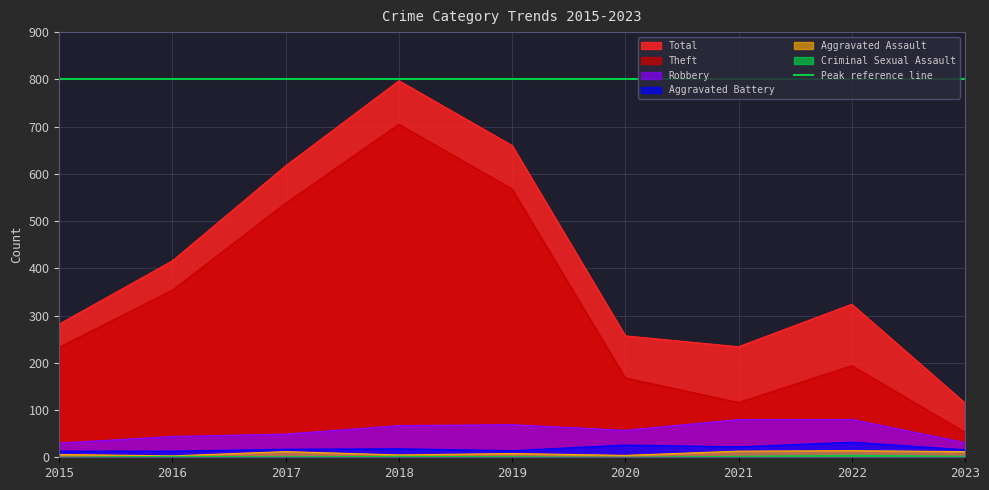

At which label does Criminal Sexual Assault reach its peak?

2022